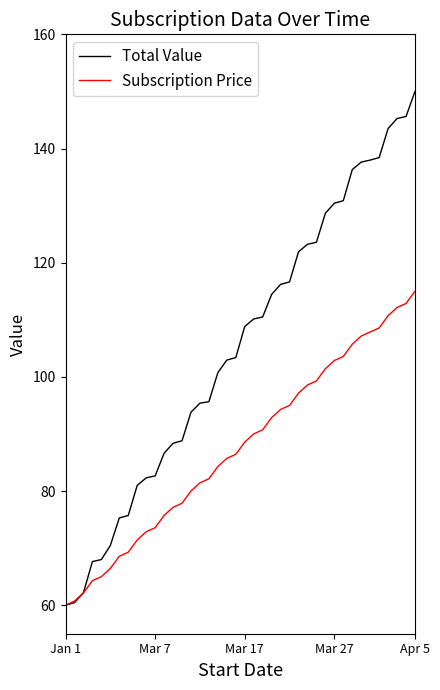

Which series has the largest range (max minus min)?

Total Value